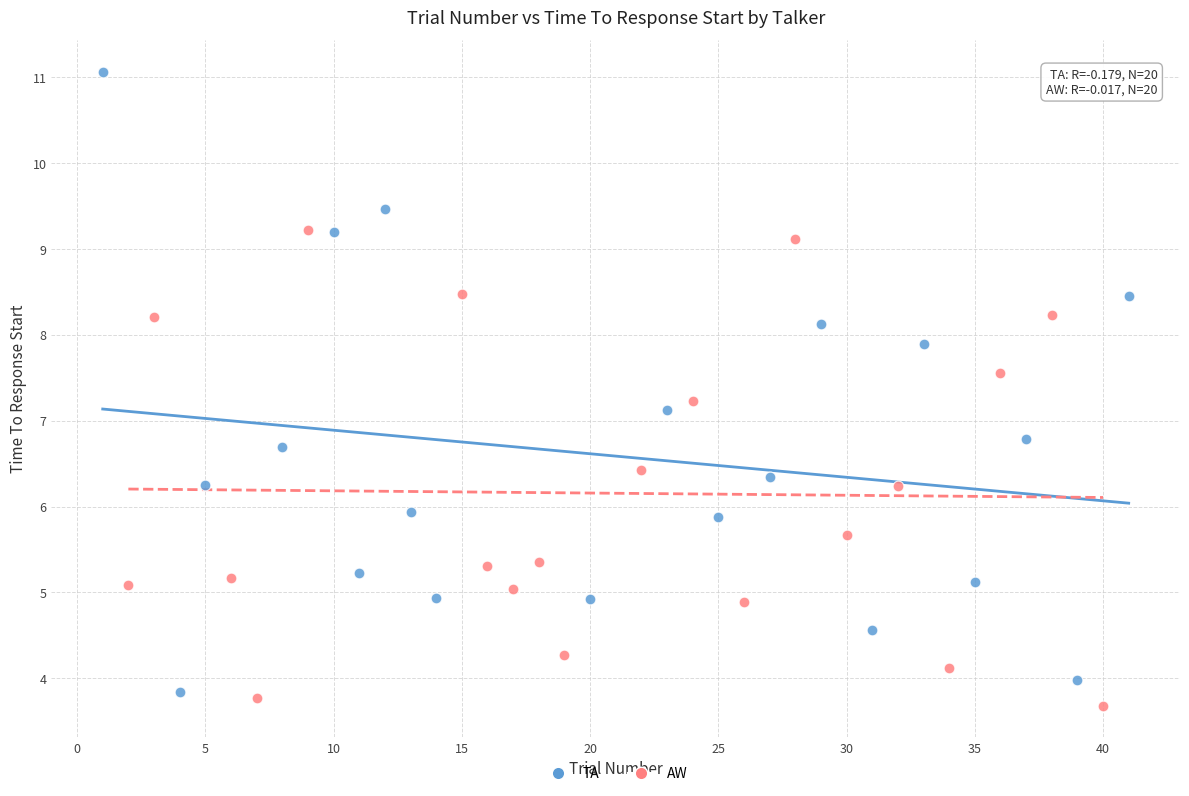

Which series has the widest spread of Y values?

TA